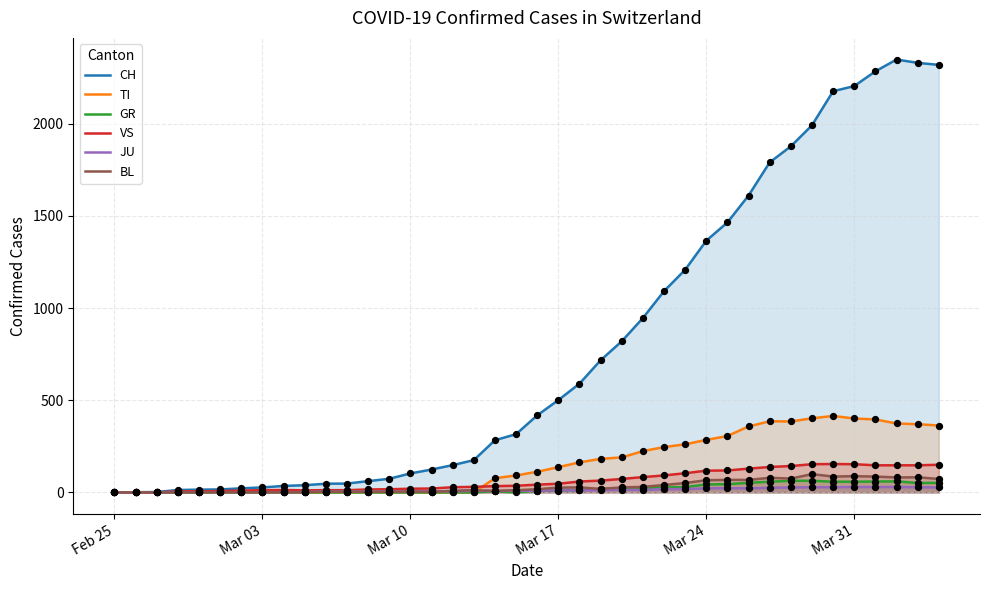

What are all the series names shown in the legend?

CH, TI, GR, VS, JU, BL